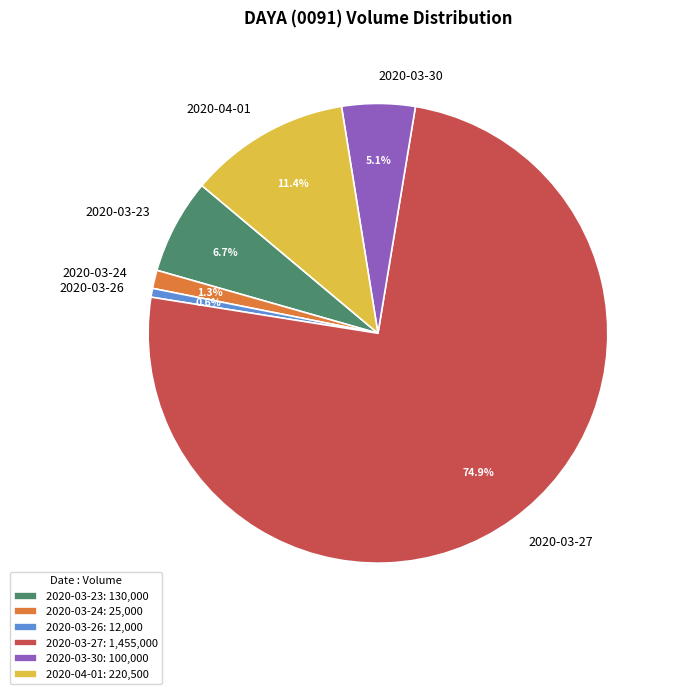

Is the sum of 2020-03-23 and 2020-04-01 greater than half?

No